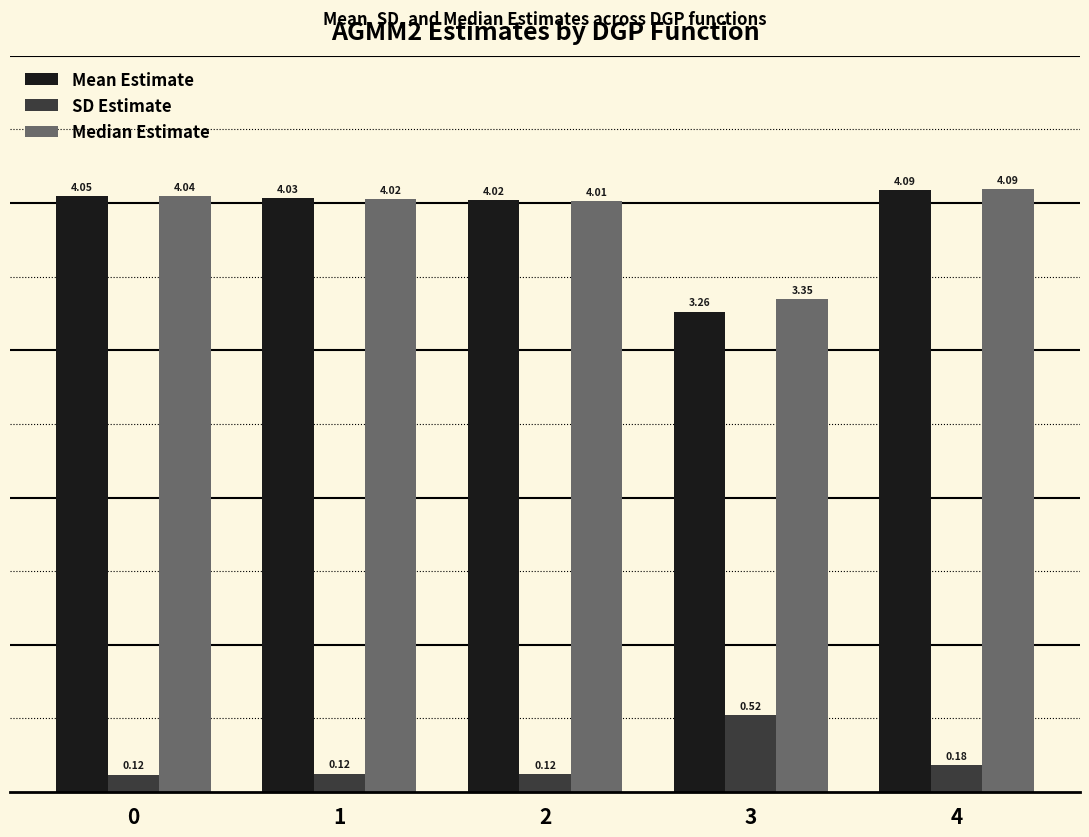

At how many categories does at least one series exceed 3?

5